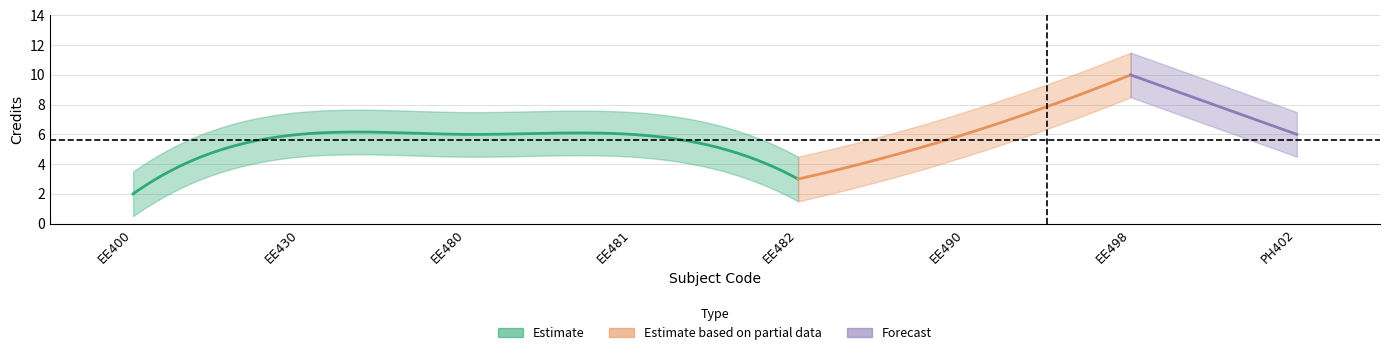

How many data points are above 6?

1